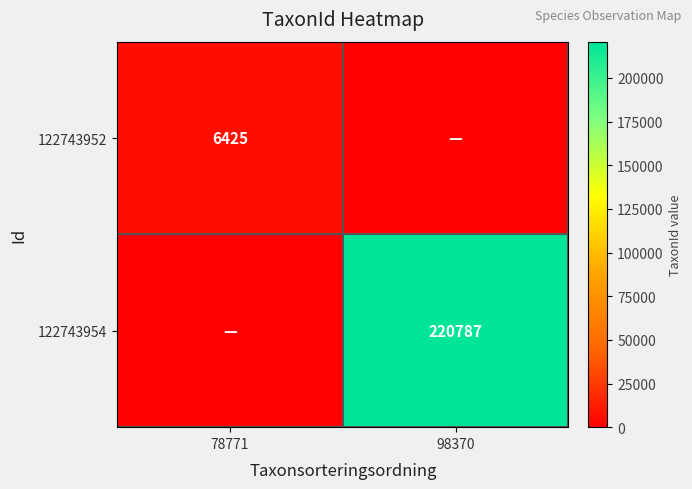

The value of 122743952 at 78771 is 10781. True or false?

False